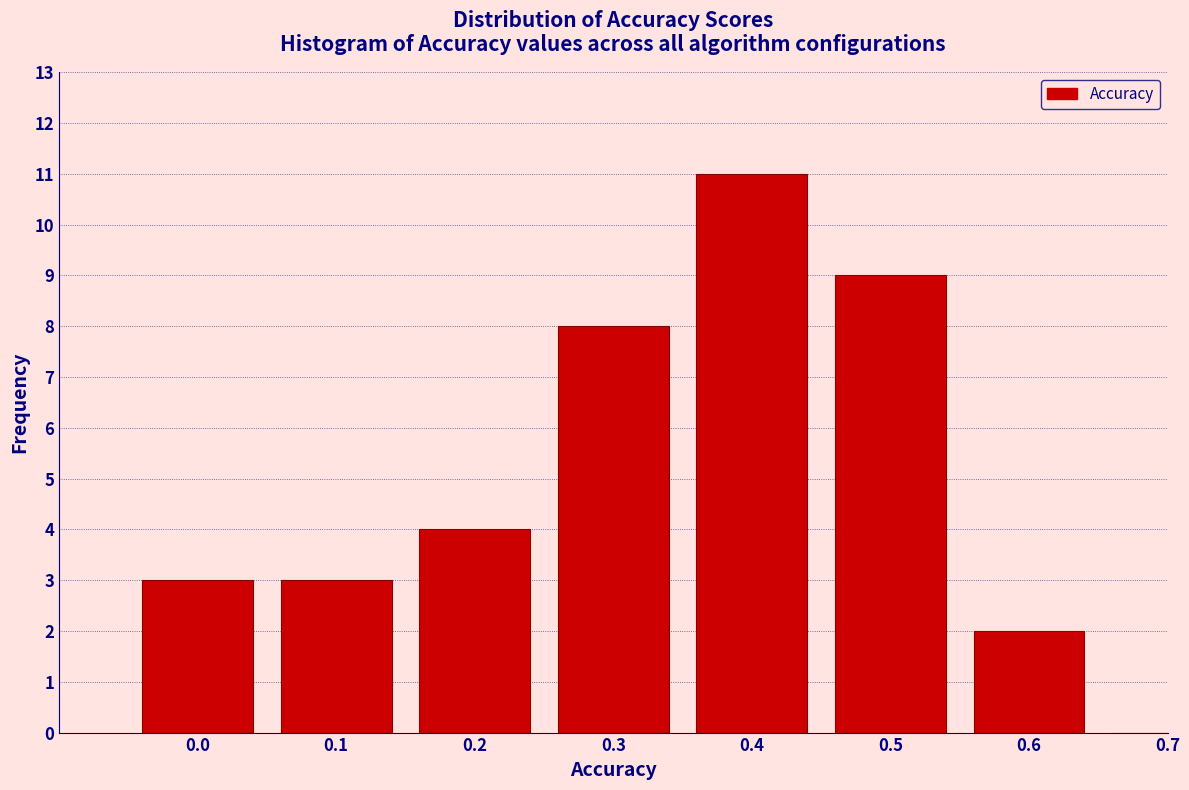

Reading left to right, what are all the values shown in this chart?

0.0=3	0.1=3	0.2=4	0.3=8	0.4=11	0.5=9	0.6=2	0.7=0